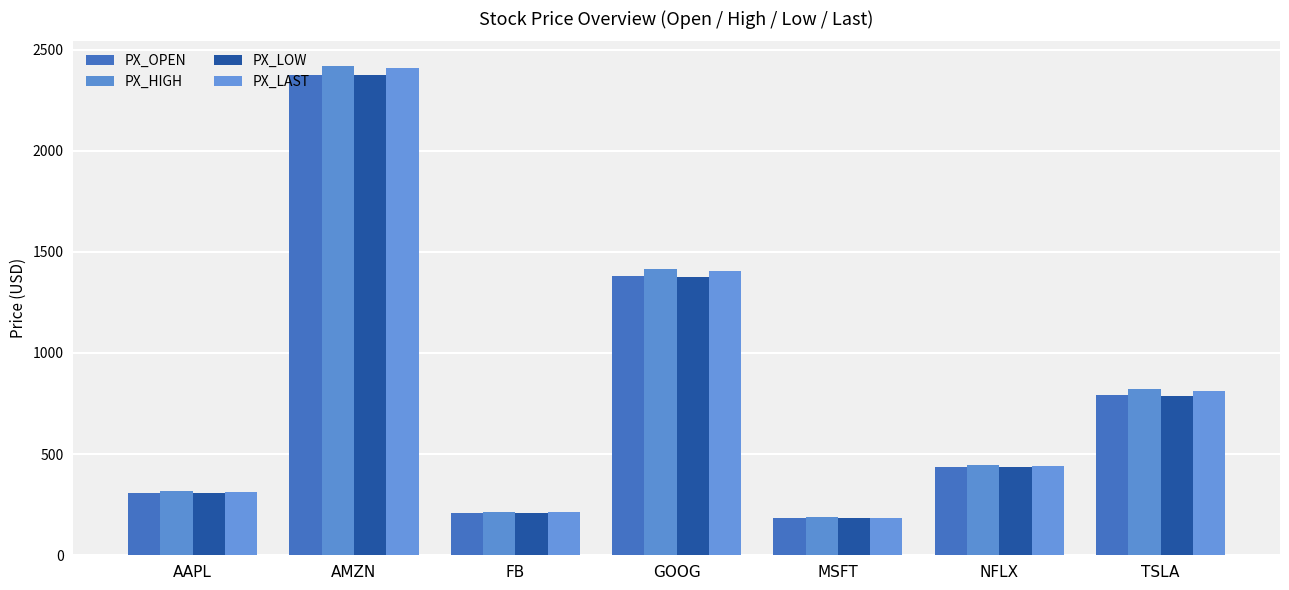

What is the label of the 1st bar from the right?

TSLA